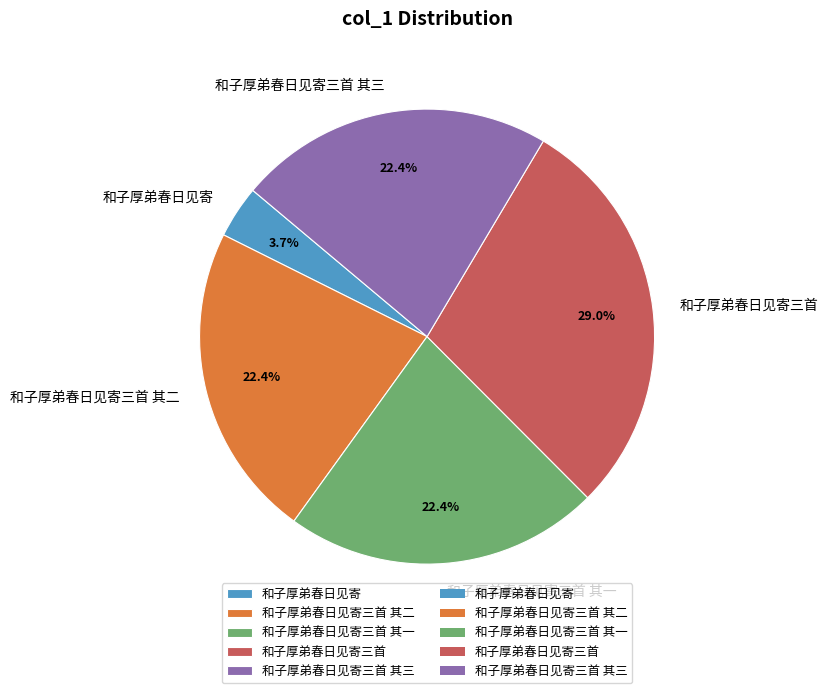

What portion of the pie excludes 和子厚弟春日见寄三首 其二?

77.6%